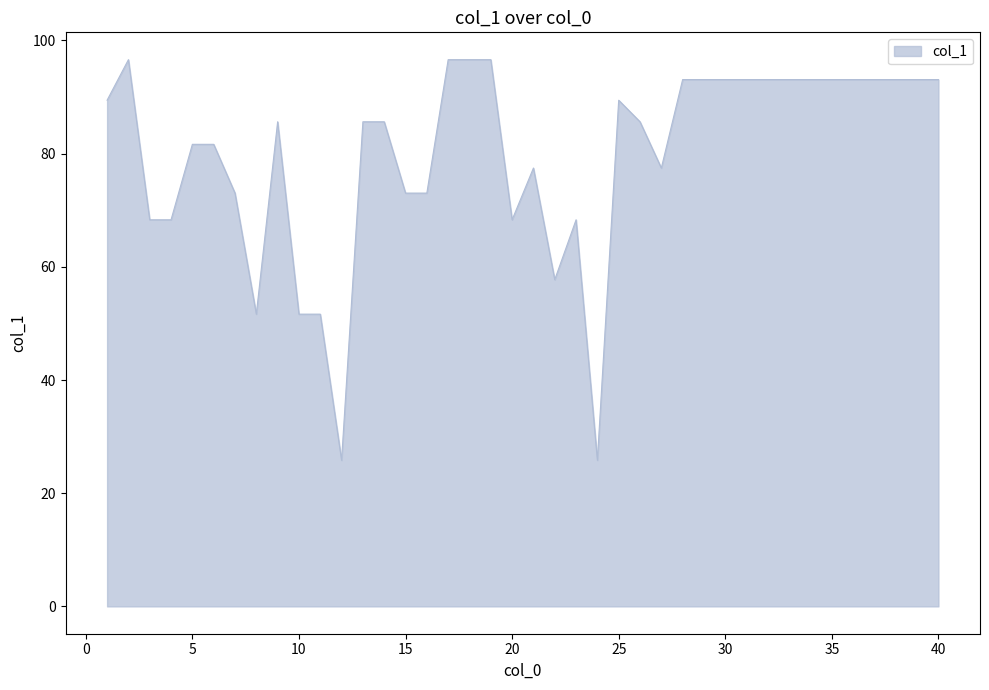

What is the difference between the maximum and minimum values?

70.8